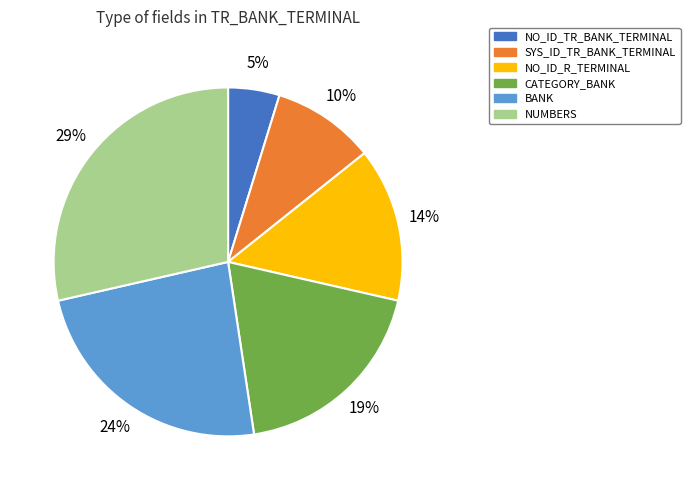

To the nearest percent, what is the difference between the largest and smallest slice percentages?

24%